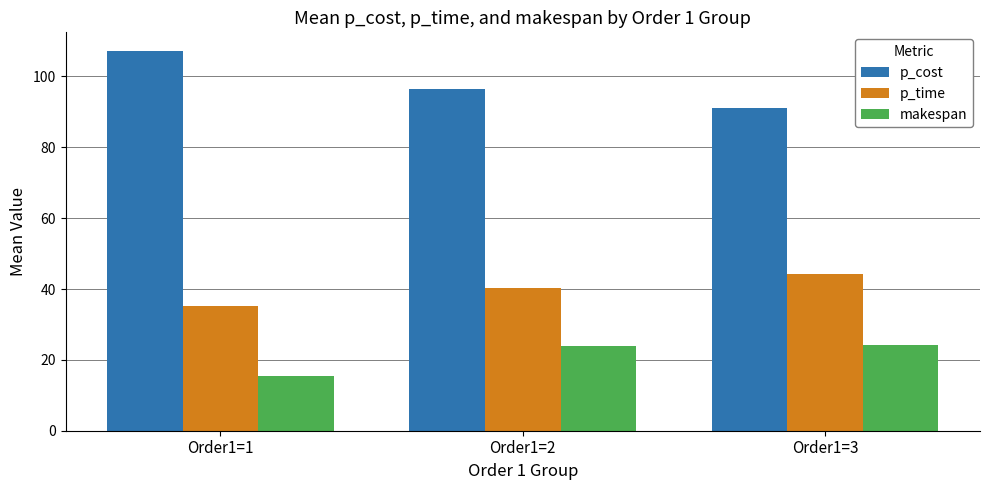

Rank the categories by p_time value from highest to lowest.

Order1=3, Order1=2, Order1=1